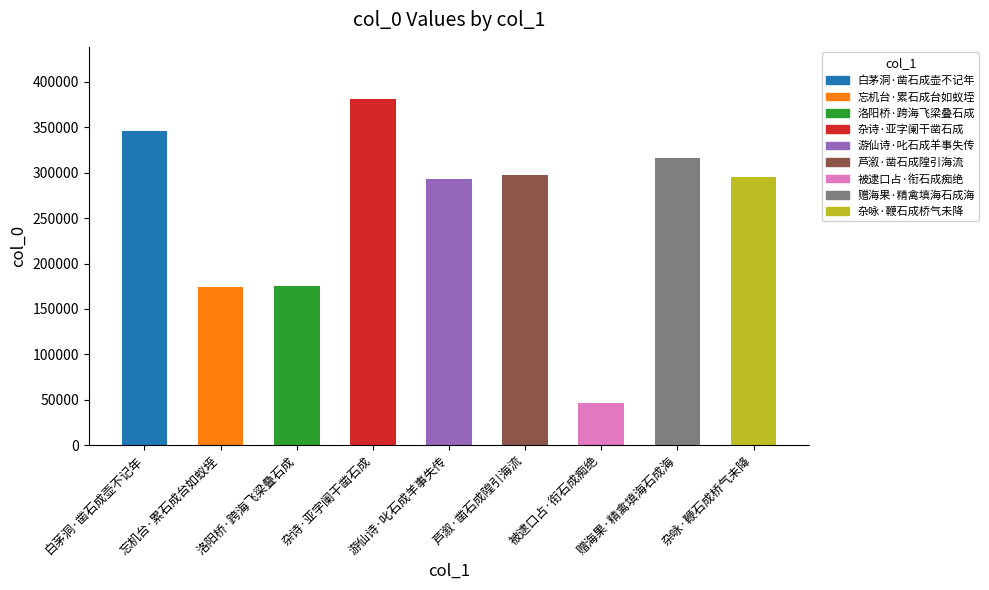

What is the value of the 3rd bar from the left?

175673